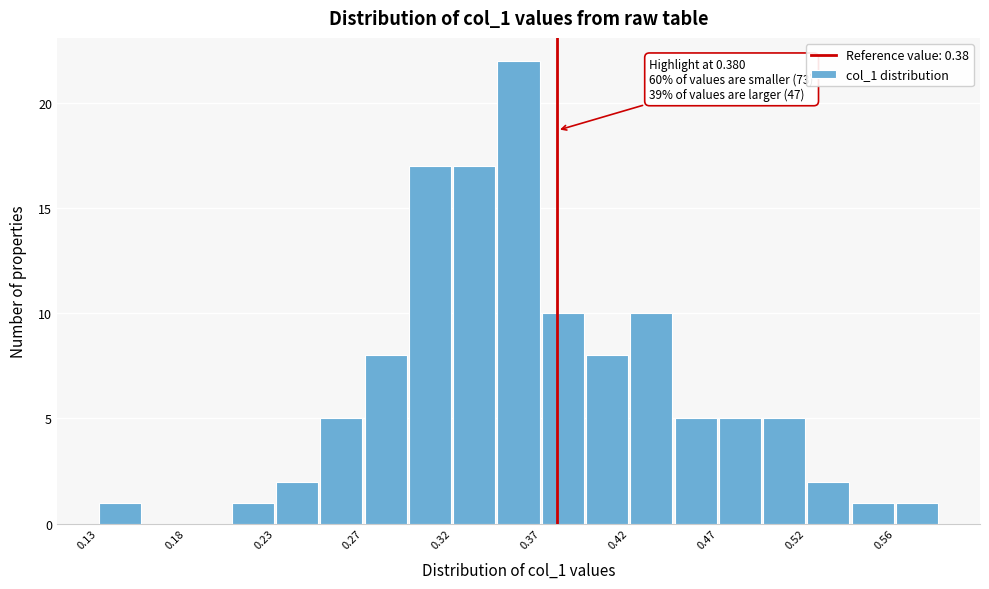

Which range on the x-axis has the tallest bar?

0.345 to 0.370